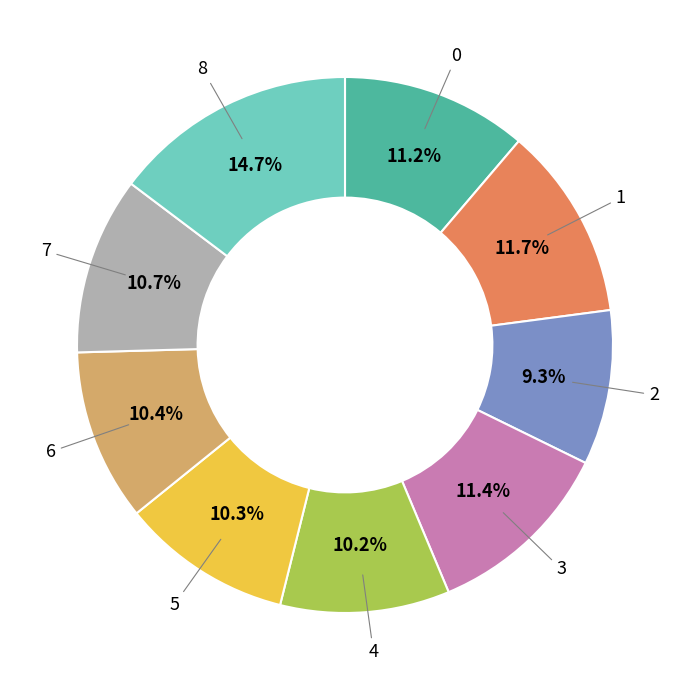

Count the number of slices in the pie.

9